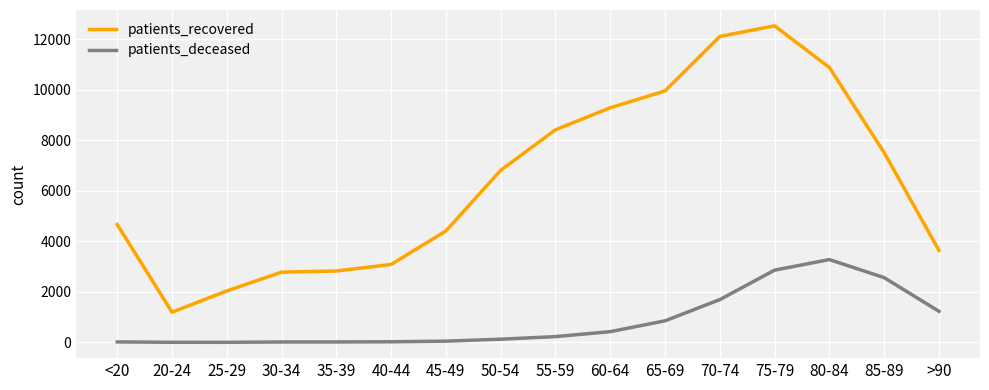

Between <20 and 75-79, which series saw the biggest shift?

patients_recovered